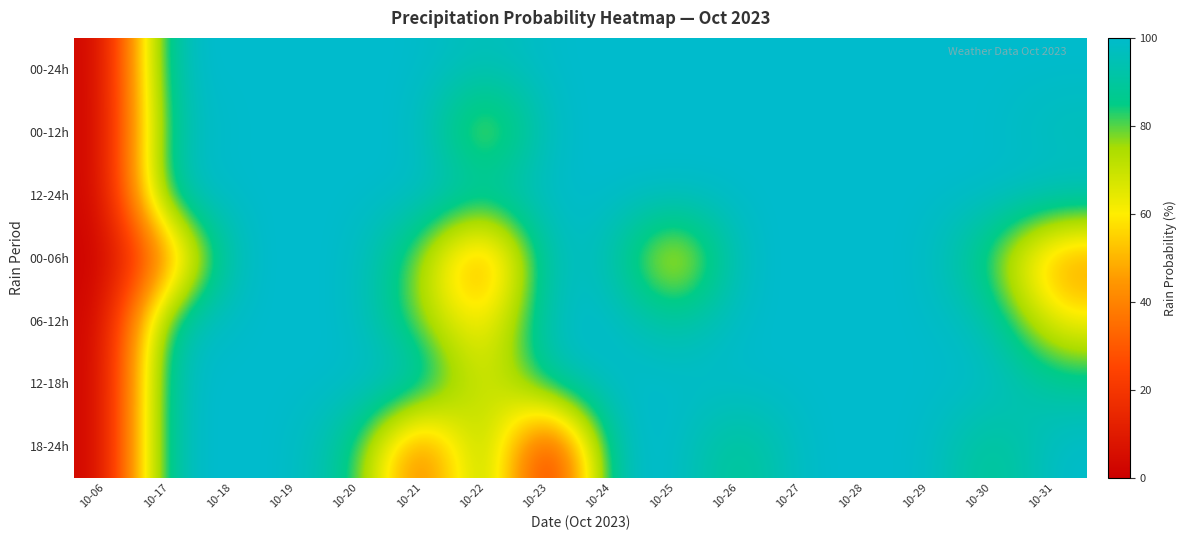

Reading left to right, extract all data points from this chart.

00-24h: 10-06=0	10-17=100	10-18=100	10-19=100	10-20=100	10-21=100	10-22=95	10-23=100	10-24=100	10-25=100	10-26=100	10-27=100	10-28=100	10-29=100	10-30=100	10-31=100
00-12h: 10-06=0	10-17=95	10-18=100	10-19=100	10-20=100	10-21=100	10-22=65	10-23=100	10-24=100	10-25=100	10-26=100	10-27=100	10-28=100	10-29=100	10-30=100	10-31=95
12-24h: 10-06=0	10-17=100	10-18=100	10-19=100	10-20=100	10-21=100	10-22=95	10-23=100	10-24=100	10-25=100	10-26=100	10-27=100	10-28=100	10-29=100	10-30=100	10-31=100
00-06h: 10-06=0	10-17=35	10-18=100	10-19=100	10-20=100	10-21=75	10-22=30	10-23=100	10-24=95	10-25=55	10-26=100	10-27=100	10-28=100	10-29=100	10-30=80	10-31=40
06-12h: 10-06=0	10-17=95	10-18=100	10-19=100	10-20=100	10-21=75	10-22=55	10-23=100	10-24=100	10-25=90	10-26=100	10-27=100	10-28=100	10-29=100	10-30=95	10-31=60
12-18h: 10-06=0	10-17=100	10-18=100	10-19=100	10-20=100	10-21=100	10-22=60	10-23=95	10-24=100	10-25=100	10-26=100	10-27=100	10-28=100	10-29=100	10-30=100	10-31=90
18-24h: 10-06=0	10-17=100	10-18=100	10-19=100	10-20=85	10-21=25	10-22=90	10-23=0	10-24=100	10-25=100	10-26=85	10-27=100	10-28=100	10-29=100	10-30=85	10-31=100